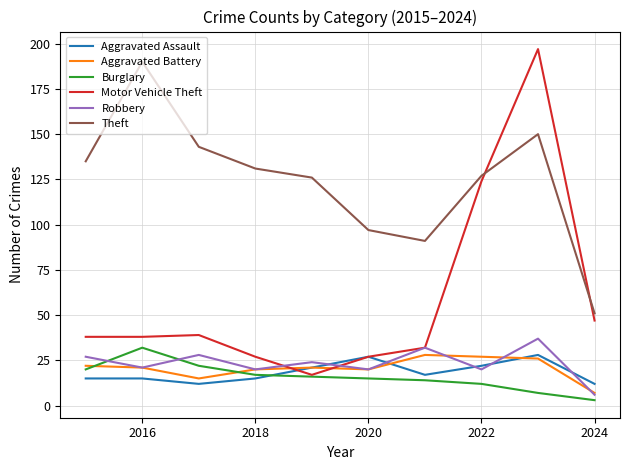

Which series has the largest total across all categories?

Theft